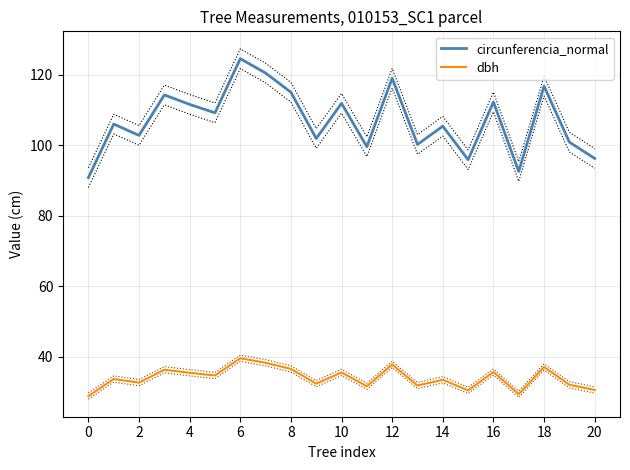

True or false: circunferencia_normal and dbh cross at least once.

False